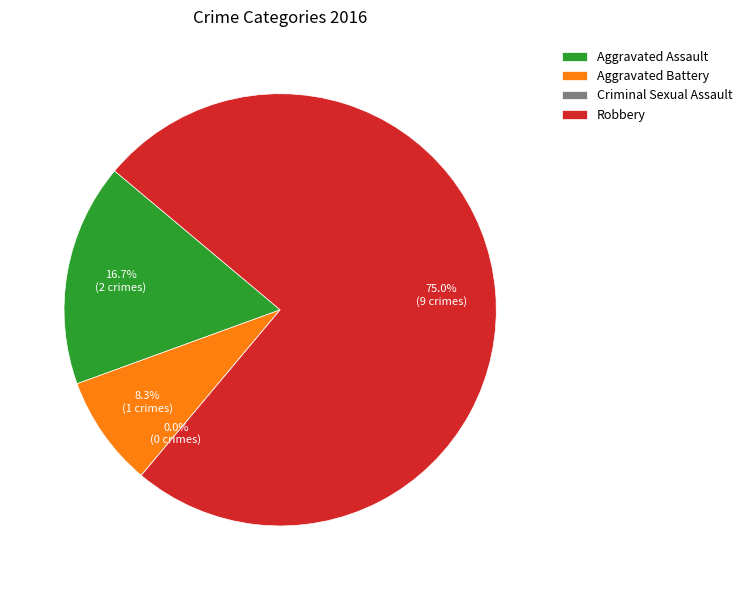

What percentage is the Robbery slice, to the nearest percent?

75%